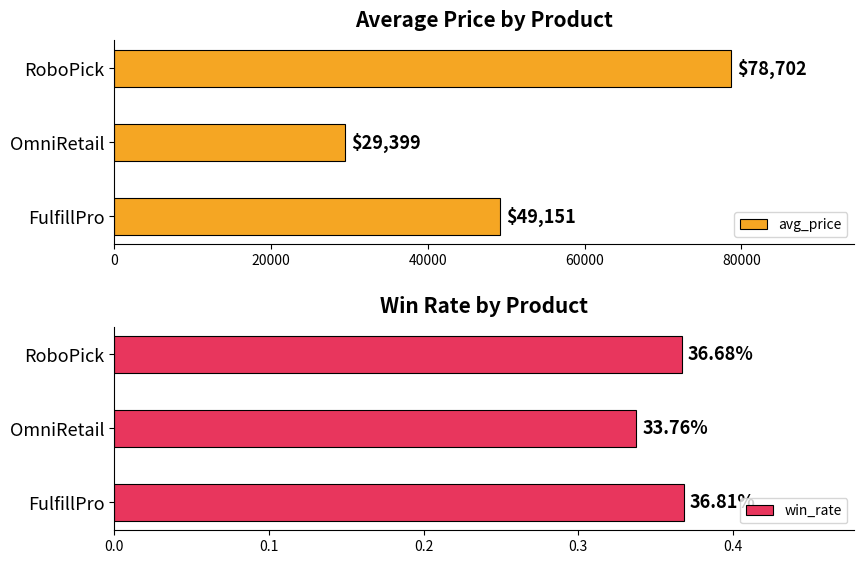

Does the chart contain stacked bars?

No